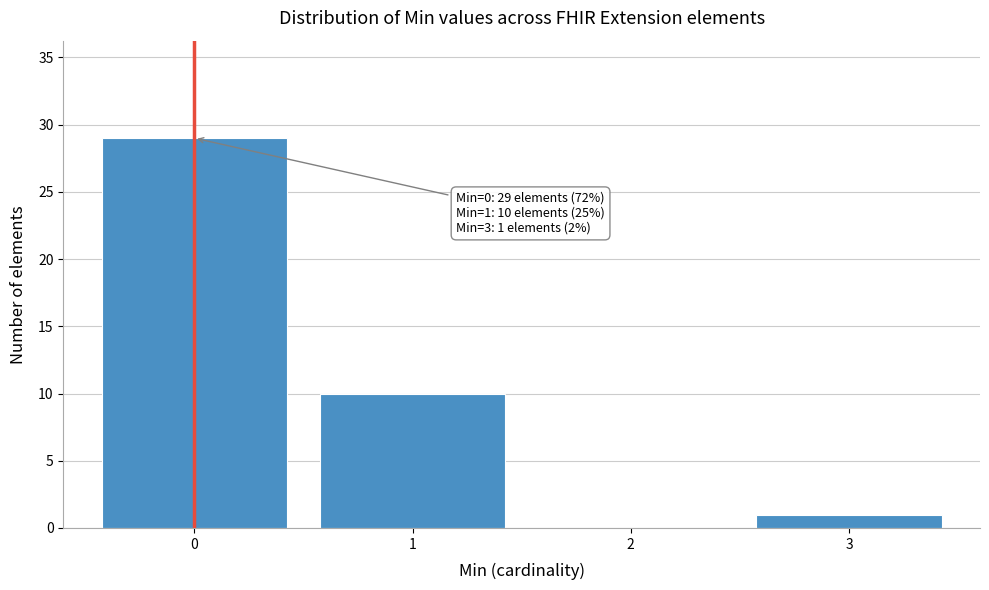

Reading right to left, list all the values displayed in this chart.

3=1	2=0	1=10	0=29